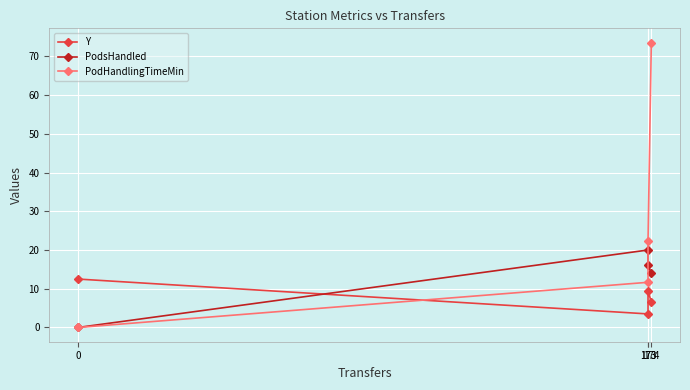

Rank the series by their maximum value, from lowest to highest.

Y, PodsHandled, PodHandlingTimeMin